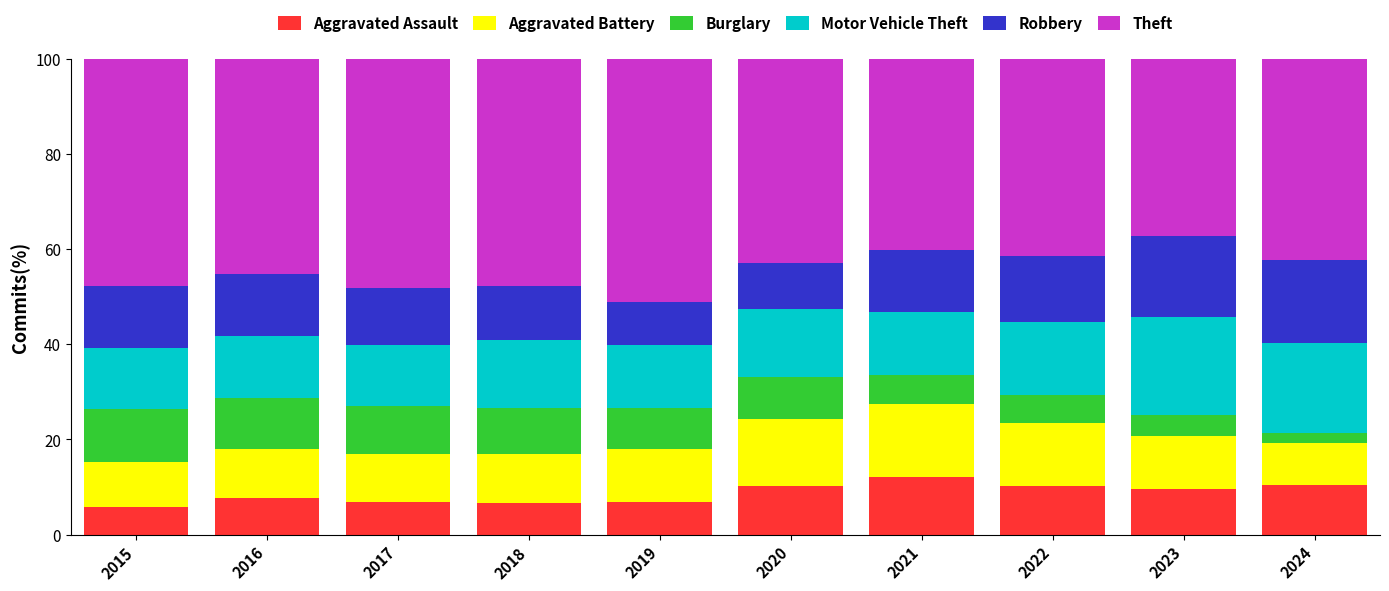

What is the average value of the Aggravated Assault series?

8.6